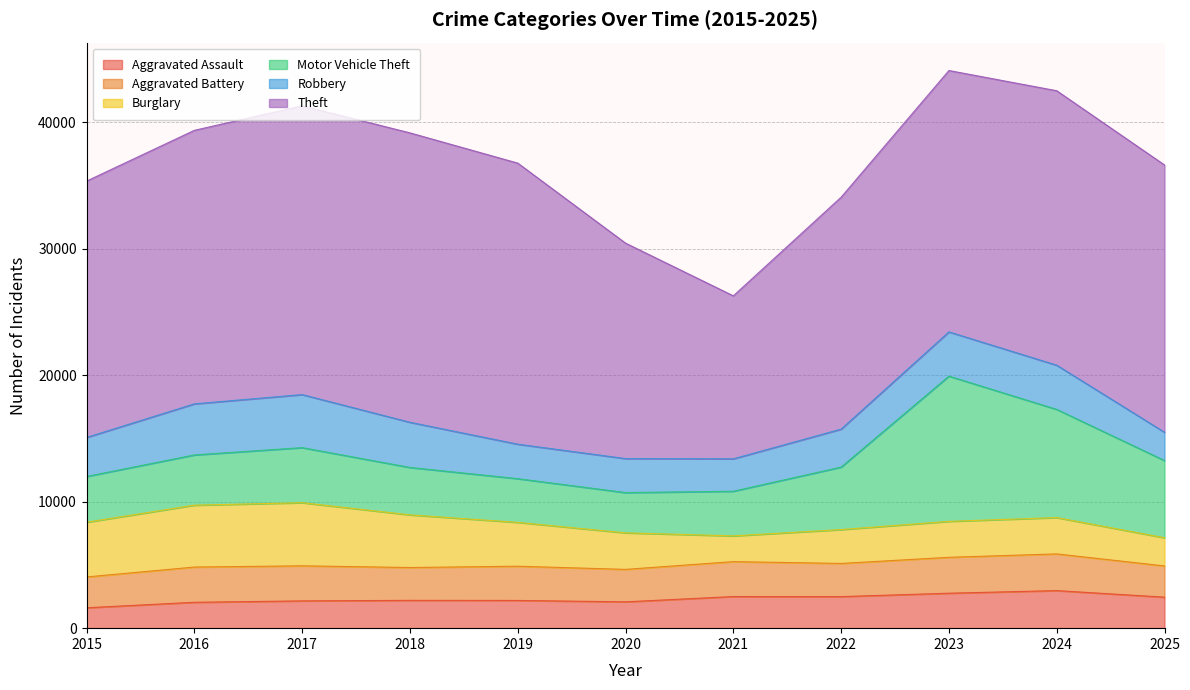

How many lines are shown in the chart?

6